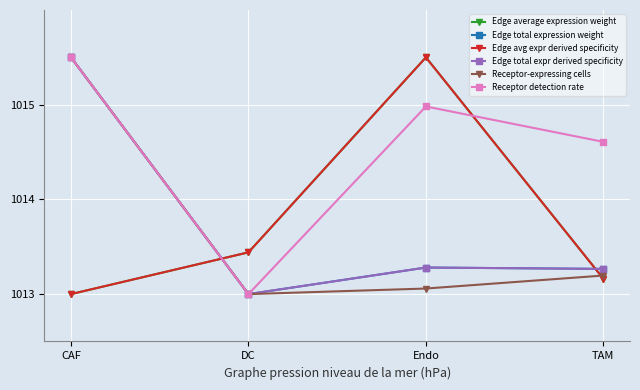

Is this an area chart (filled region under the line)?

No